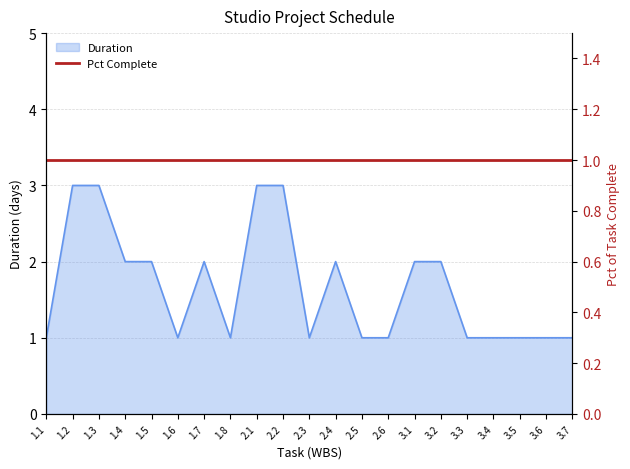

How many lines are shown in the chart?

1